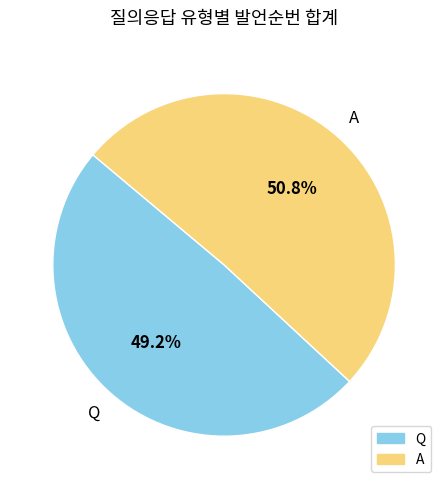

Combined, what portion of the pie is A and Q?

100.0%